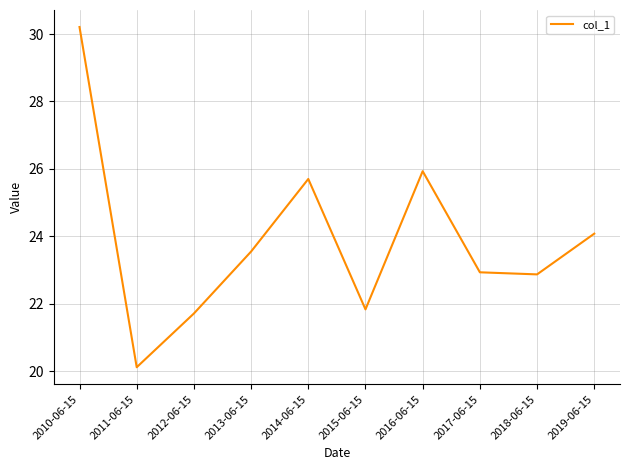

True or false: the data shows 11.6 at 2017-06-15.

False